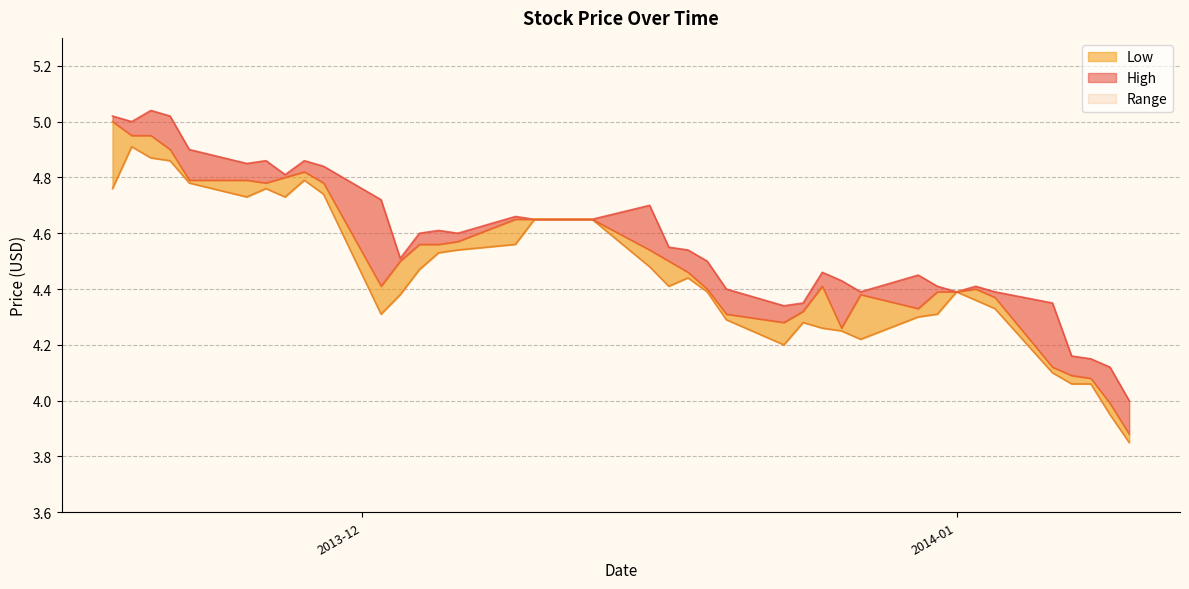

What is the difference between the High values at 2013-12-11 and 2013-12-26?

0.2